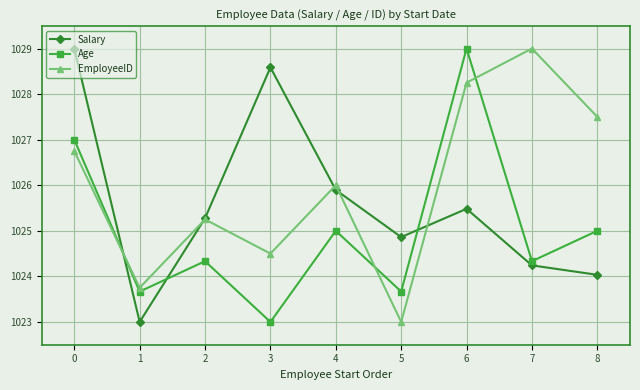

The value of EmployeeID at 4 is 486.4. True or false?

False